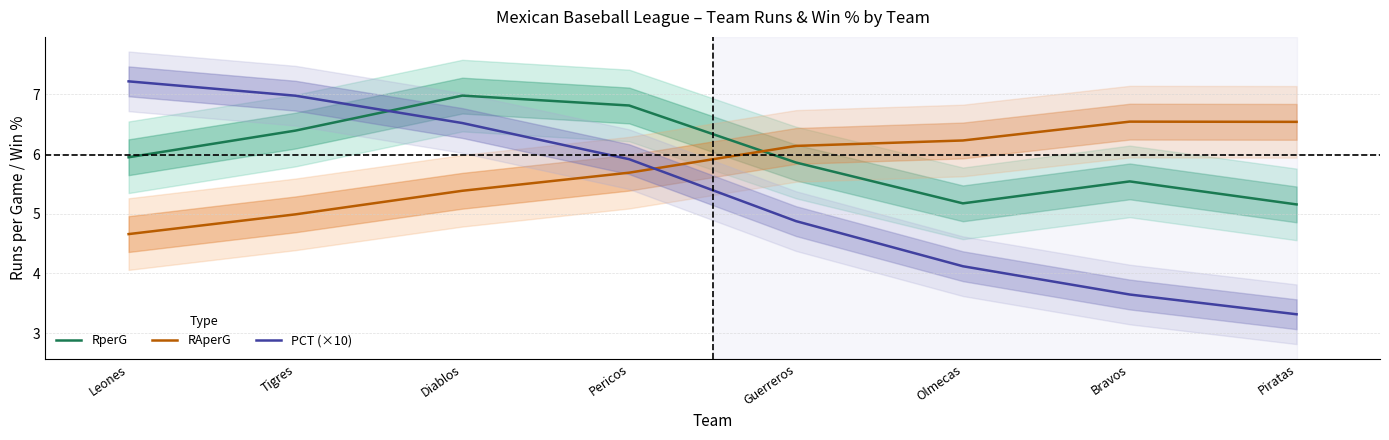

What is the difference between the highest and lowest values at Guerreros?

1.3